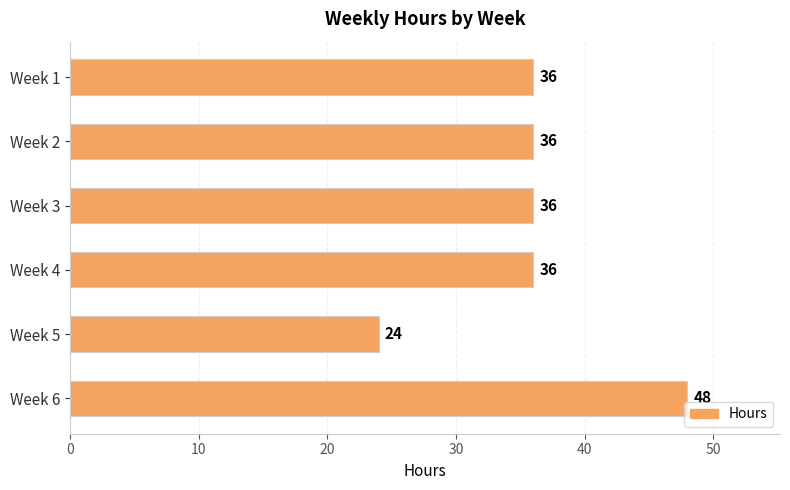

What is the sum of all values?

216